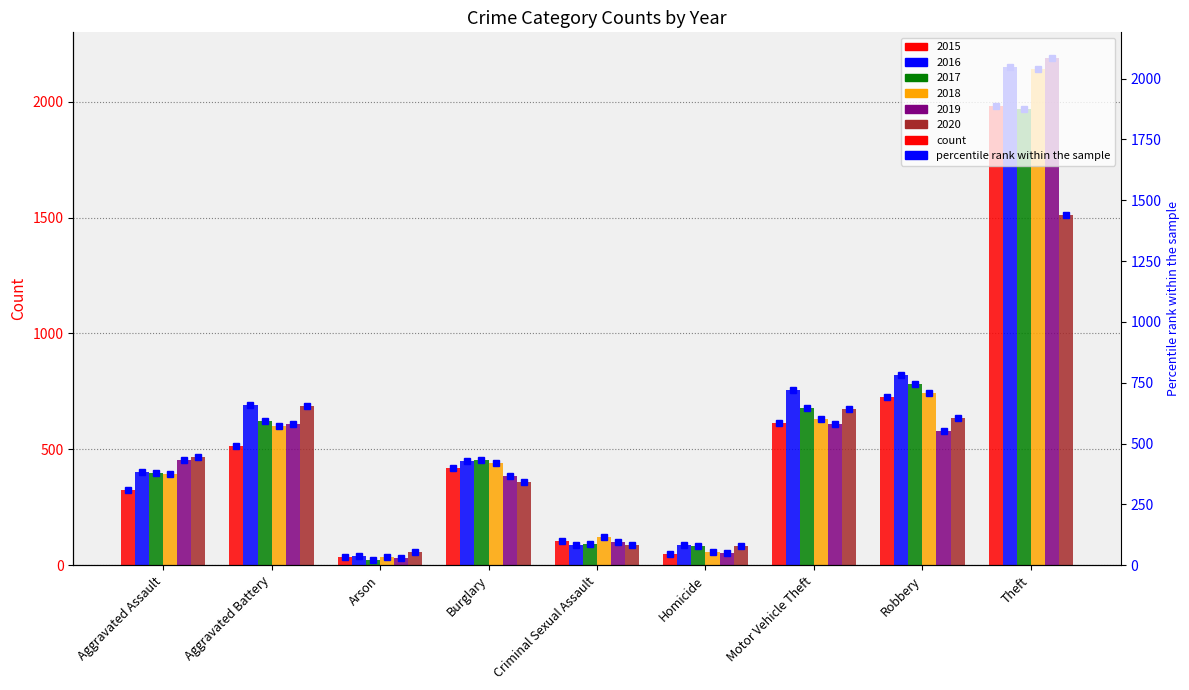

True or false: 2019 has a value of 452 at Aggravated Assault.

True